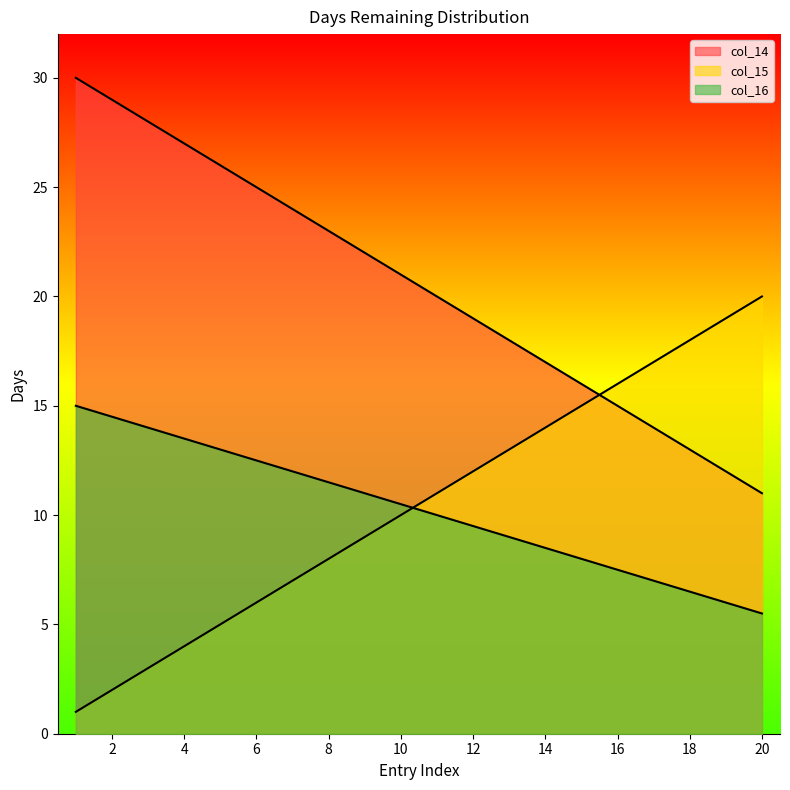

What is the greatest value displayed?

30.0